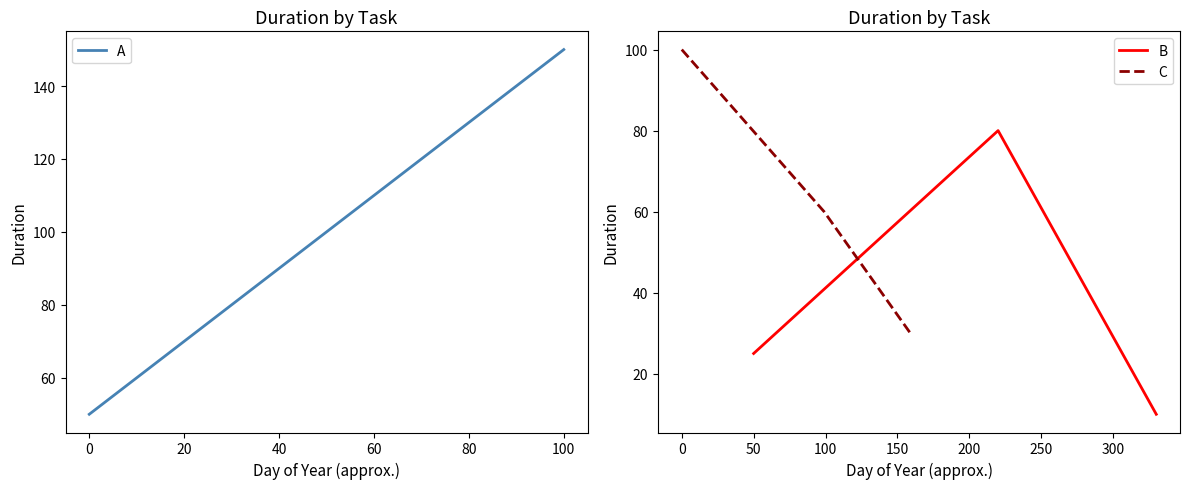

How many data points in B are less than 25?

1